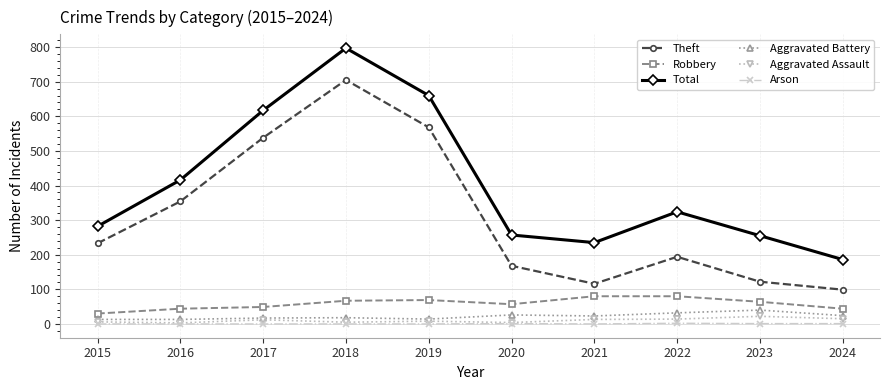

At which category is the sum across all series the highest?

2018